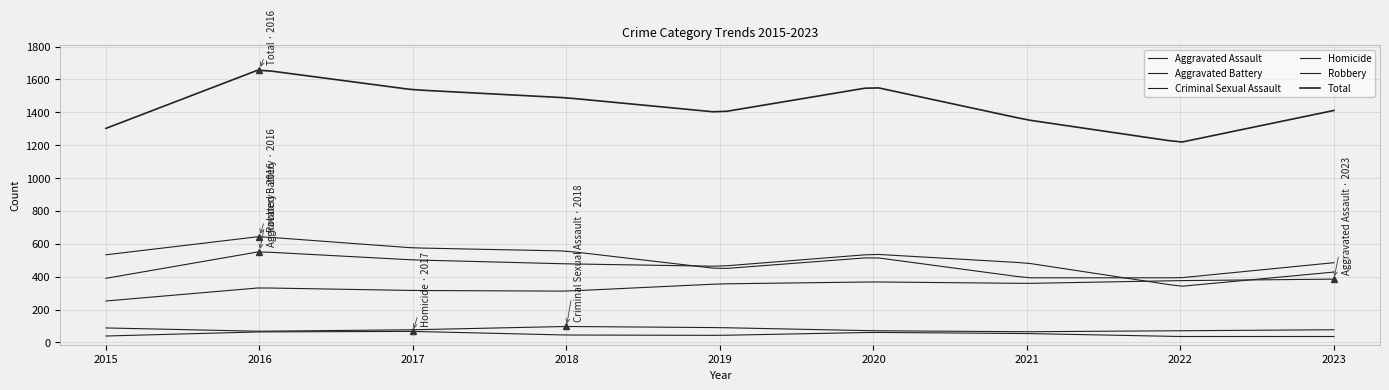

List the series in order of their peak value, lowest first.

Homicide, Criminal Sexual Assault, Aggravated Assault, Aggravated Battery, Robbery, Total